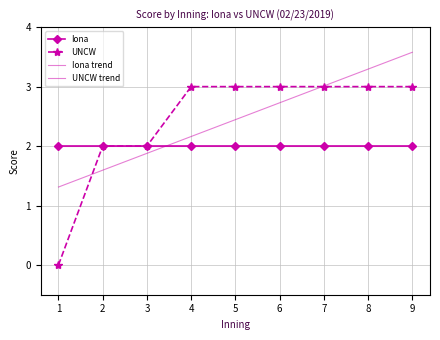

What is the difference between the highest and lowest values at 2?

0.4